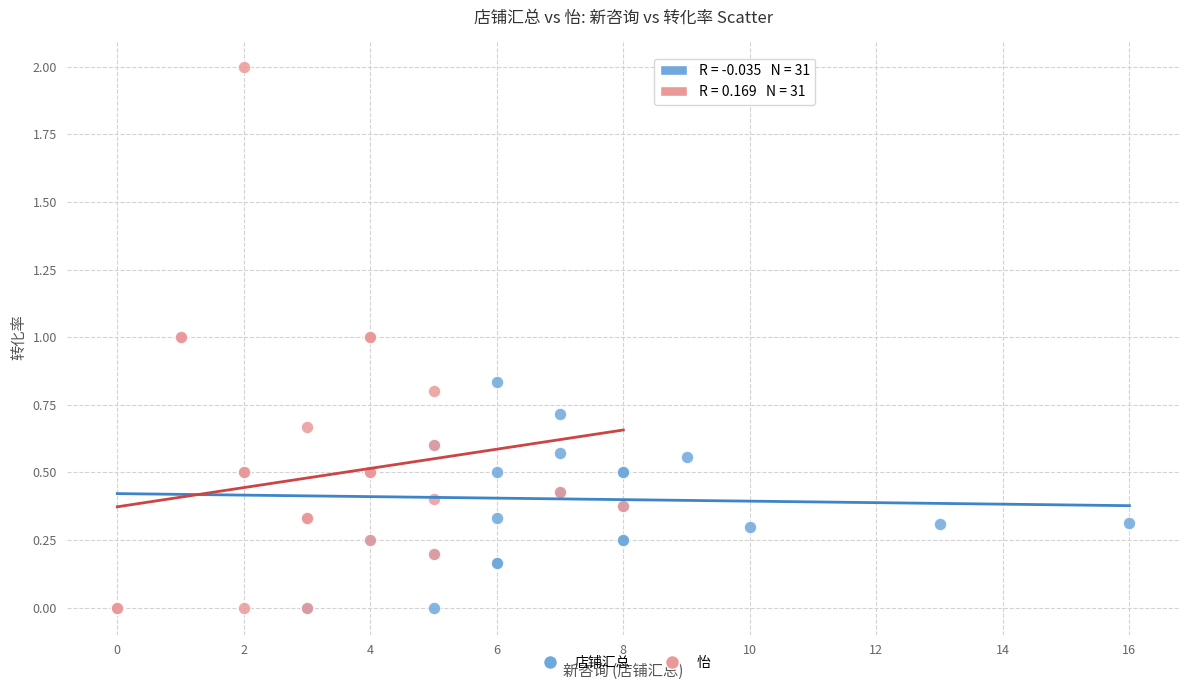

What are all the series names shown in the legend?

店铺汇总, 怡